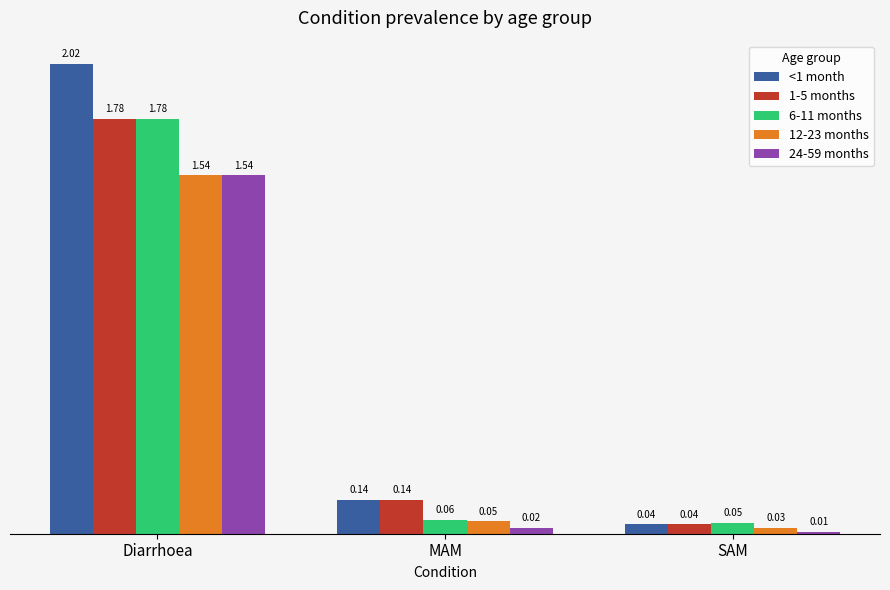

What are all the series names shown in the legend?

<1 month, 1-5 months, 6-11 months, 12-23 months, 24-59 months